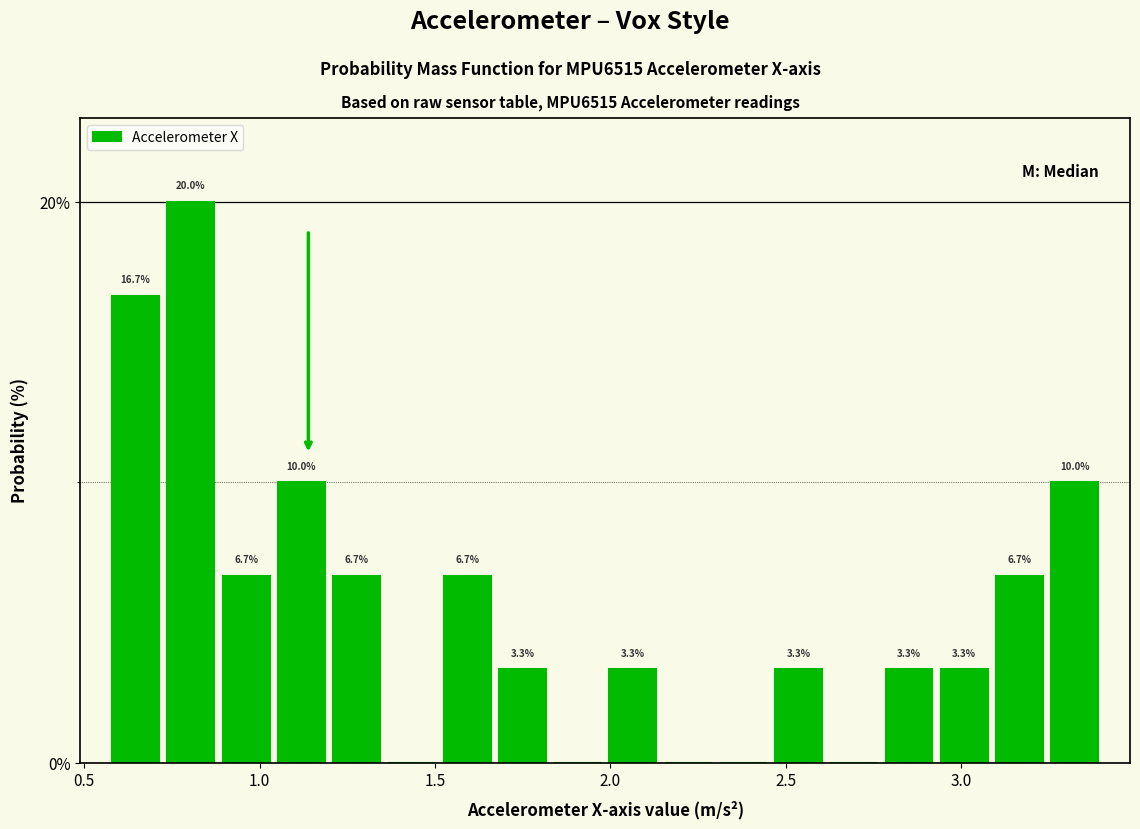

Around what value on the x-axis is the tallest bar? Give the approximate position of its centre, as read against the axis.

0.80